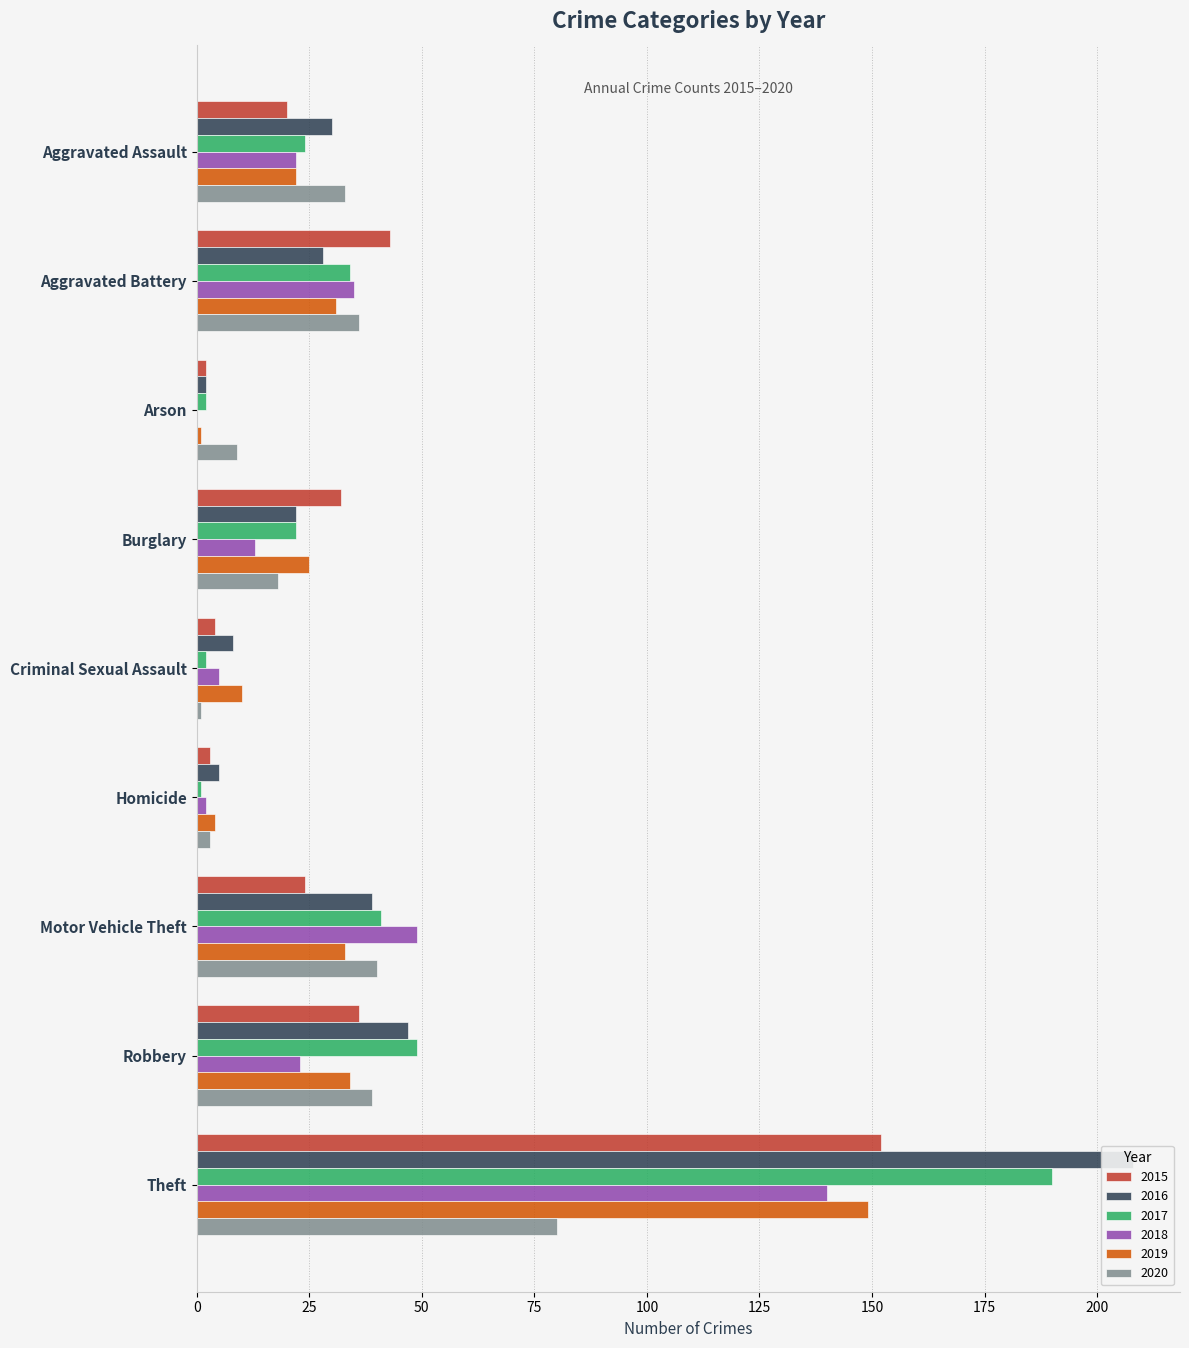

Is it true that 2018 equals 13 at Burglary?

True